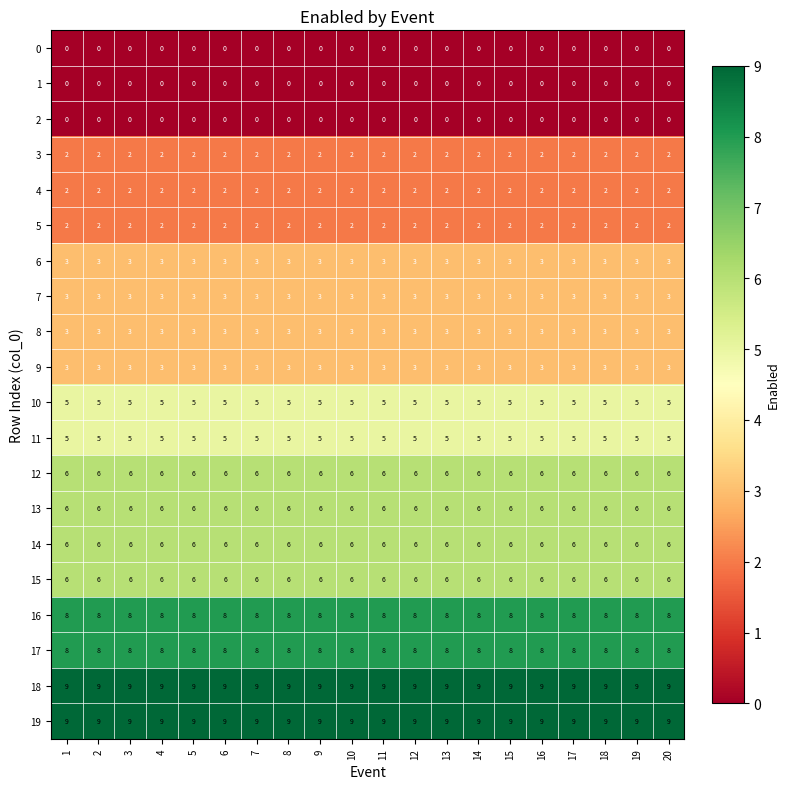

What is the sum of all 13 values?

120